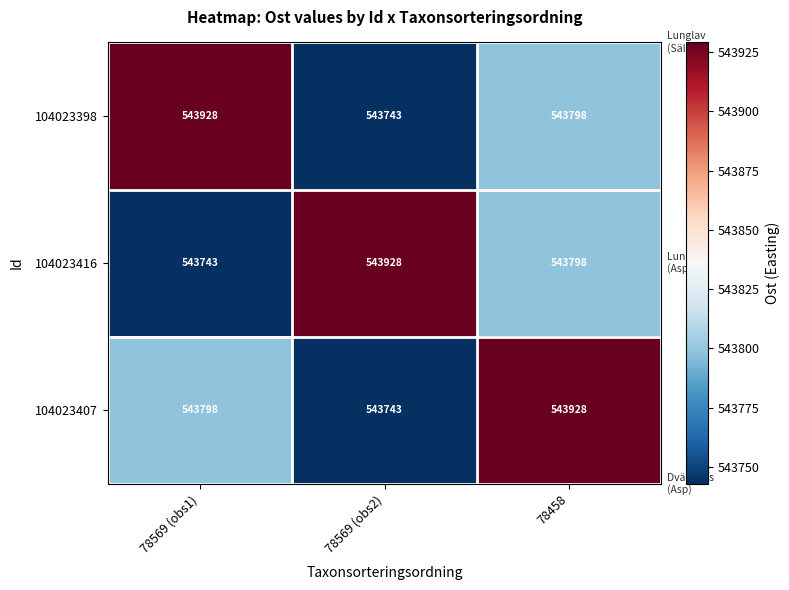

At which label does 104023416 reach its minimum?

78569 (obs1)